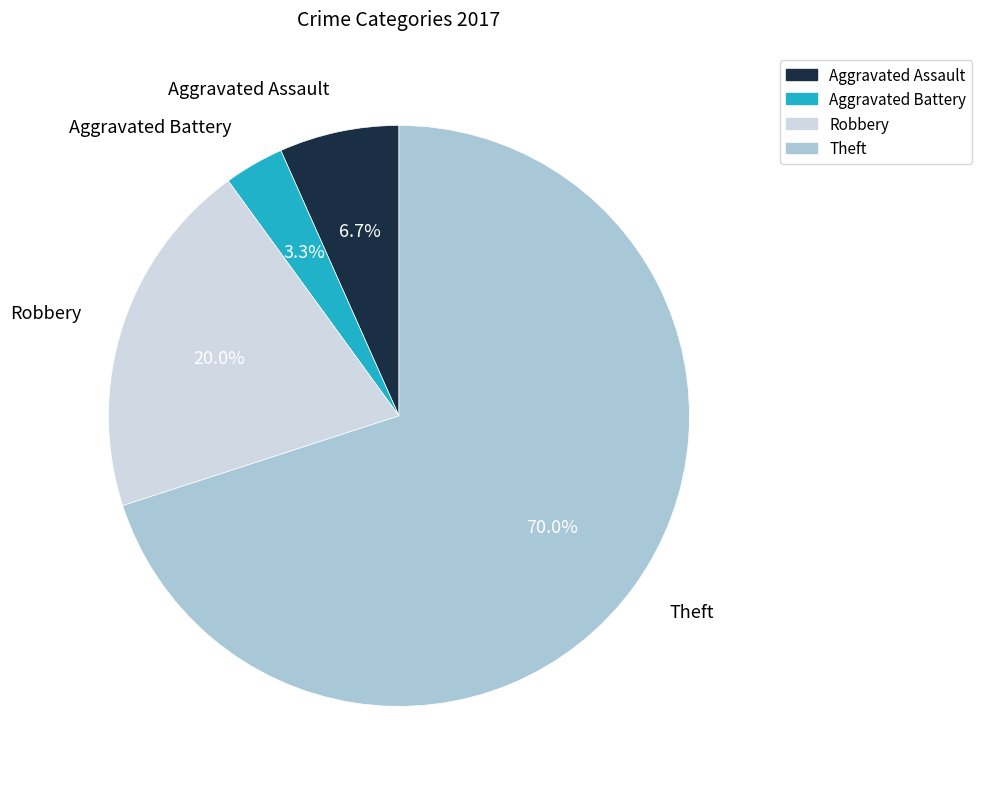

Which slice is the largest?

Theft